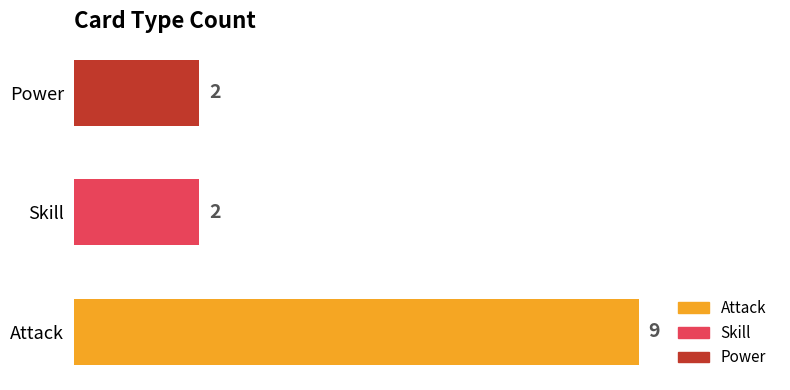

Reading top to bottom, extract all data points from this chart.

Power=2	Skill=2	Attack=9